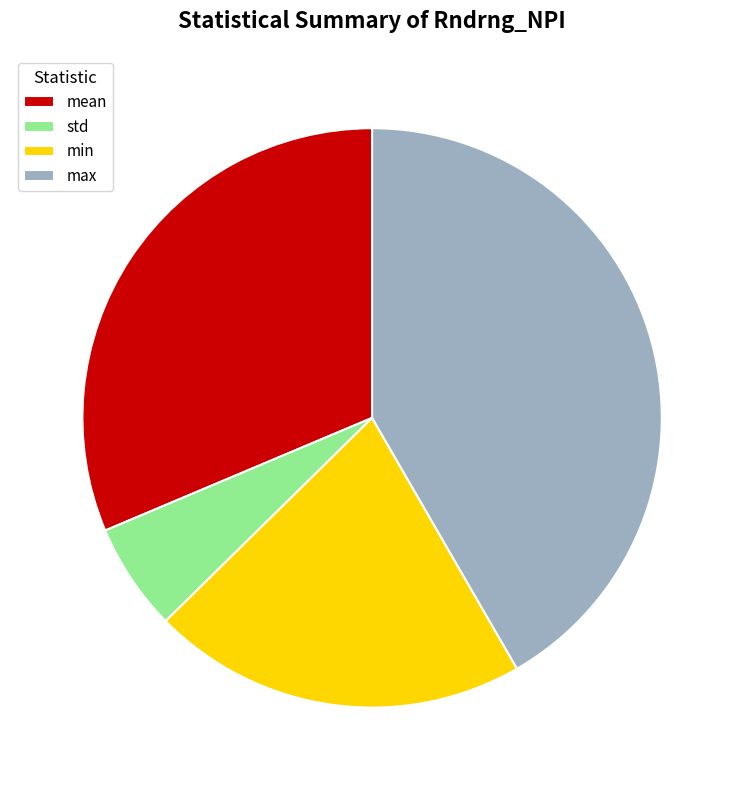

Count the number of slices in the pie.

4